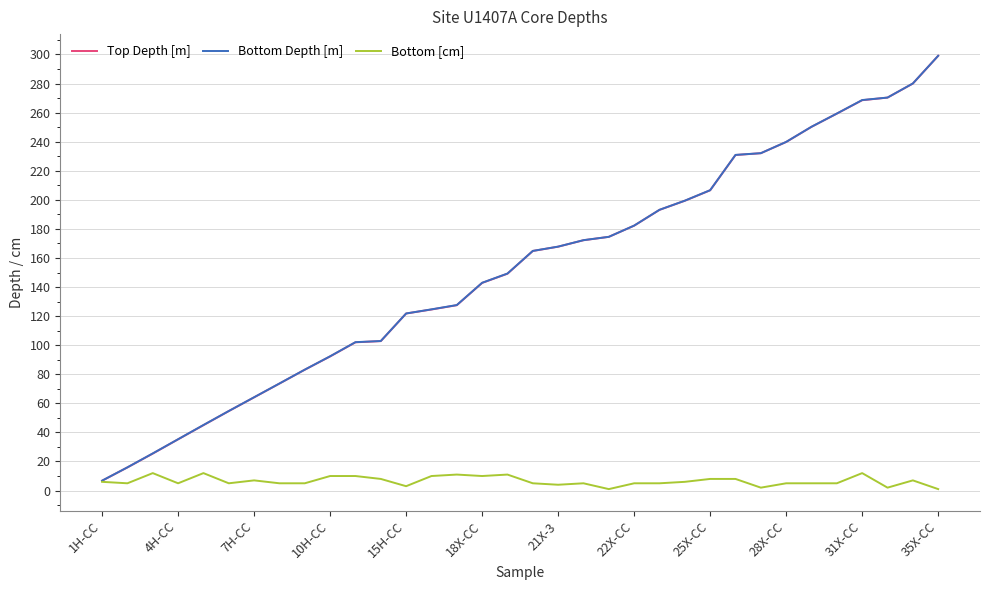

Does the chart have visible grid lines?

Yes